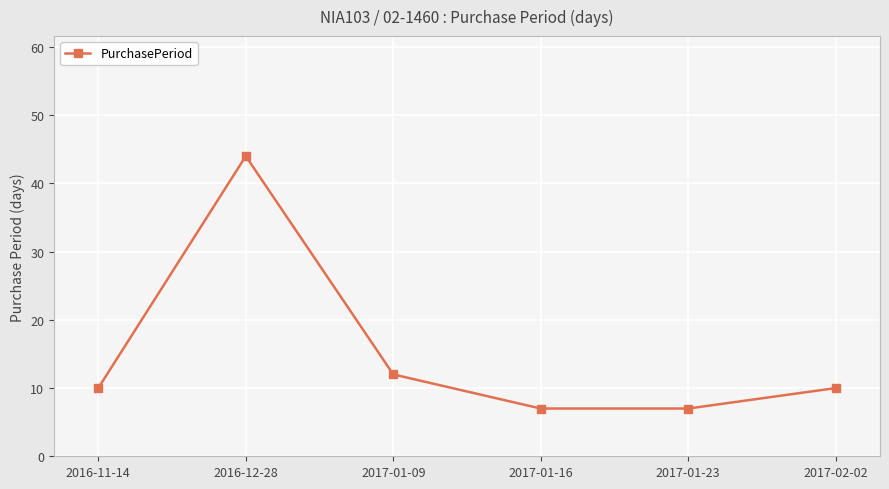

Reading left to right, list all the values displayed in this chart.

10	44	12	7	7	10